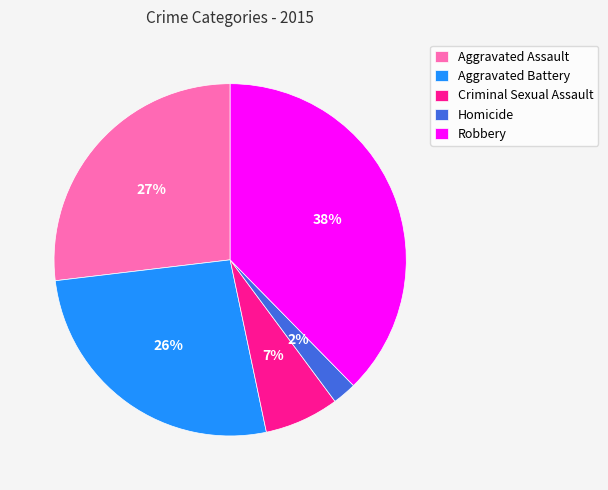

What percentage is the Aggravated Assault slice, to the nearest percent?

27%